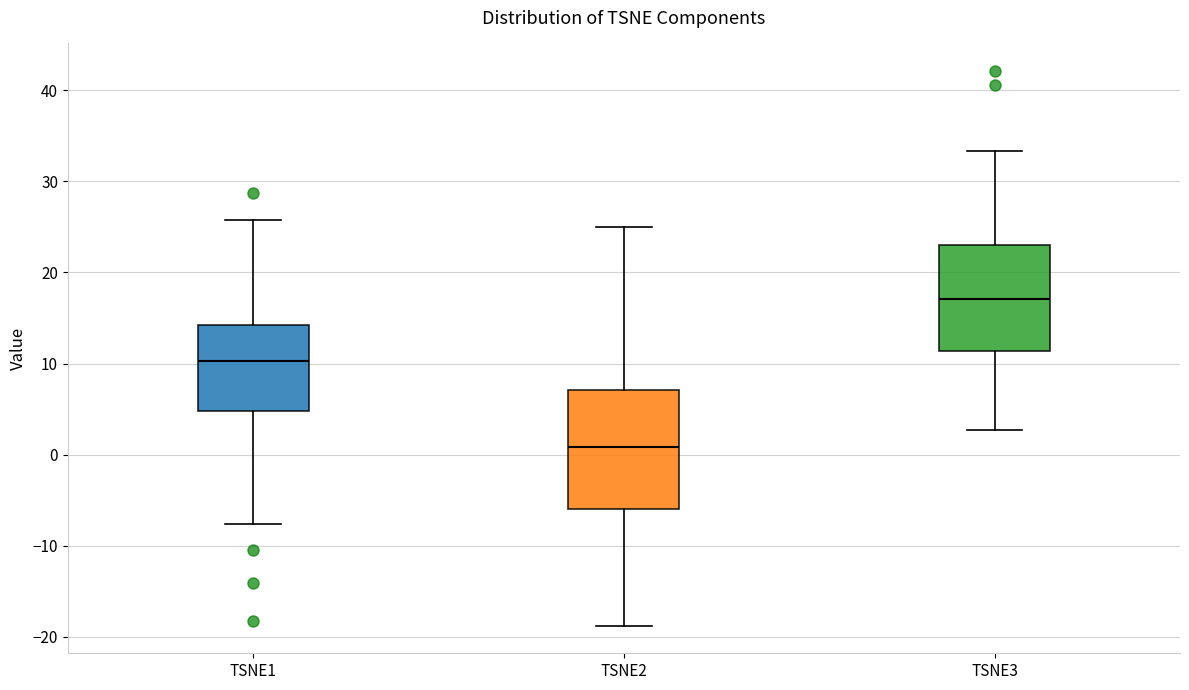

Where does the median line of the box for TSNE1 sit on the y-axis? The values are not printed on the chart, so give them approximately, as read against the axis.

10